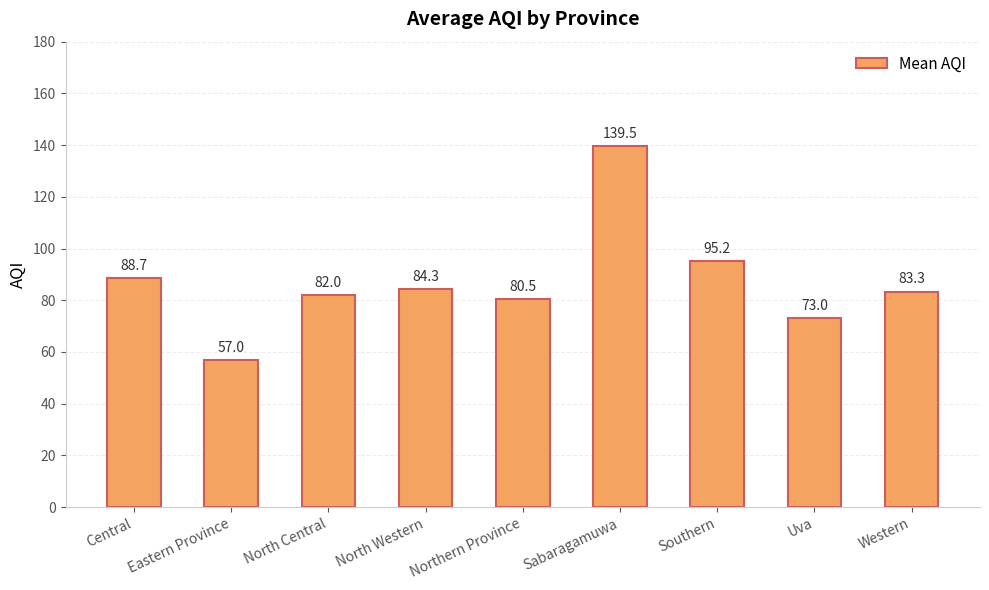

What is the sum of all values?

783.6